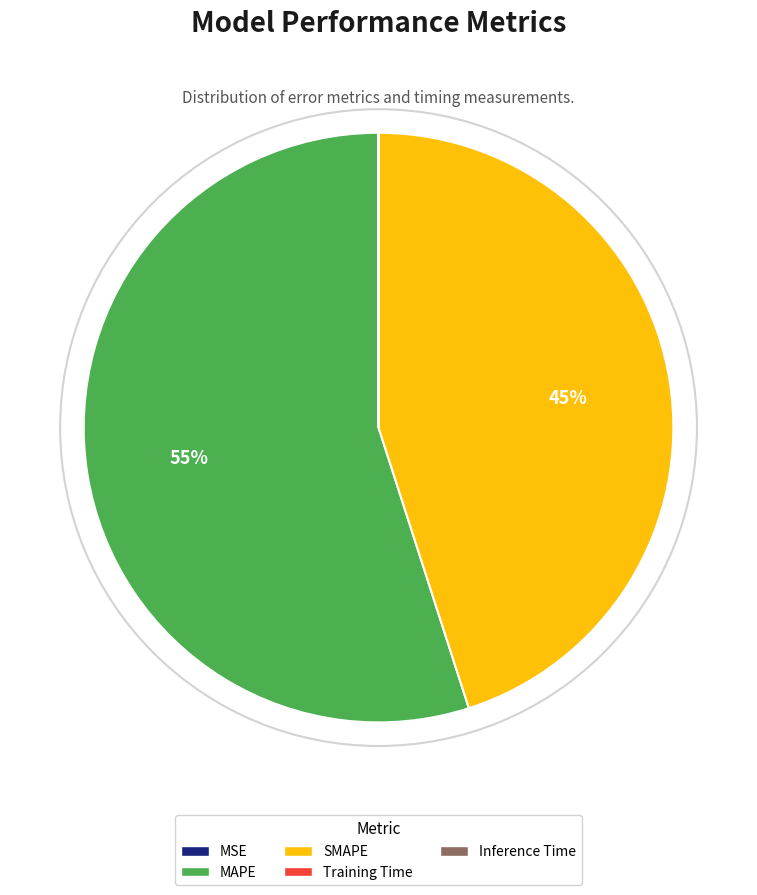

Which slice is the largest?

MAPE